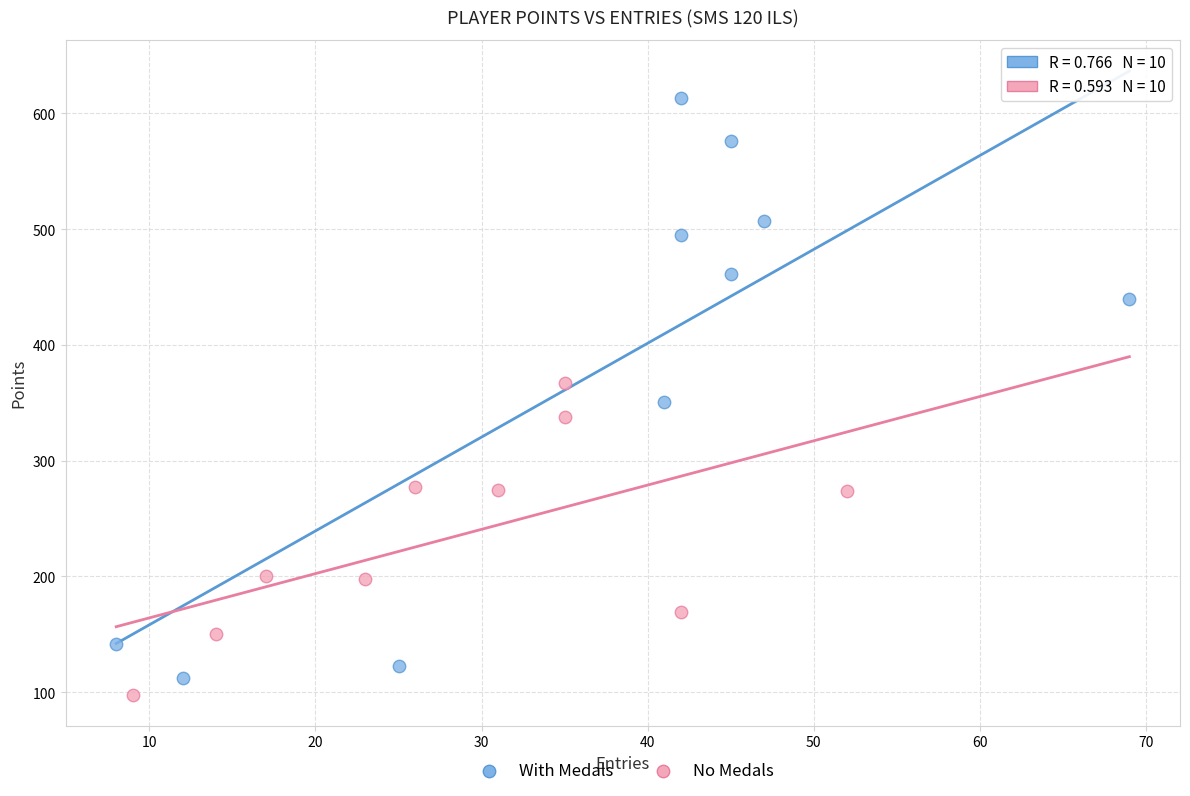

Which series has the largest Y range (max minus min)?

With Medals